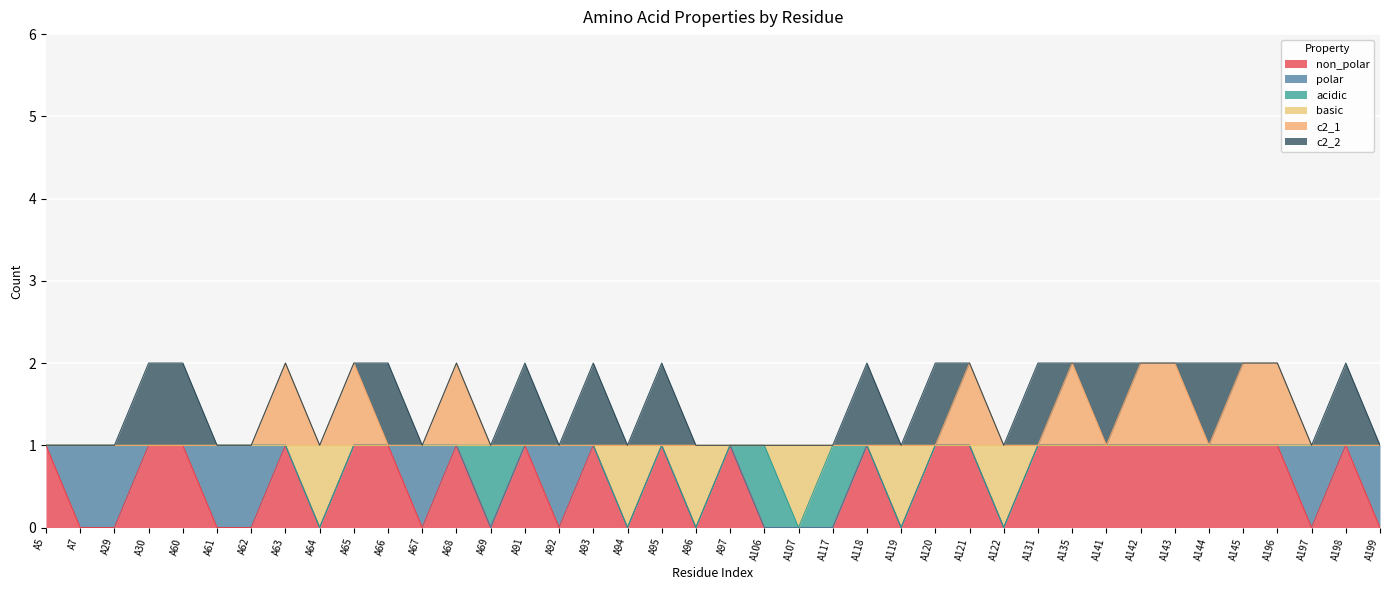

True or false: c2_1 has more than 1 interior local peaks.

True